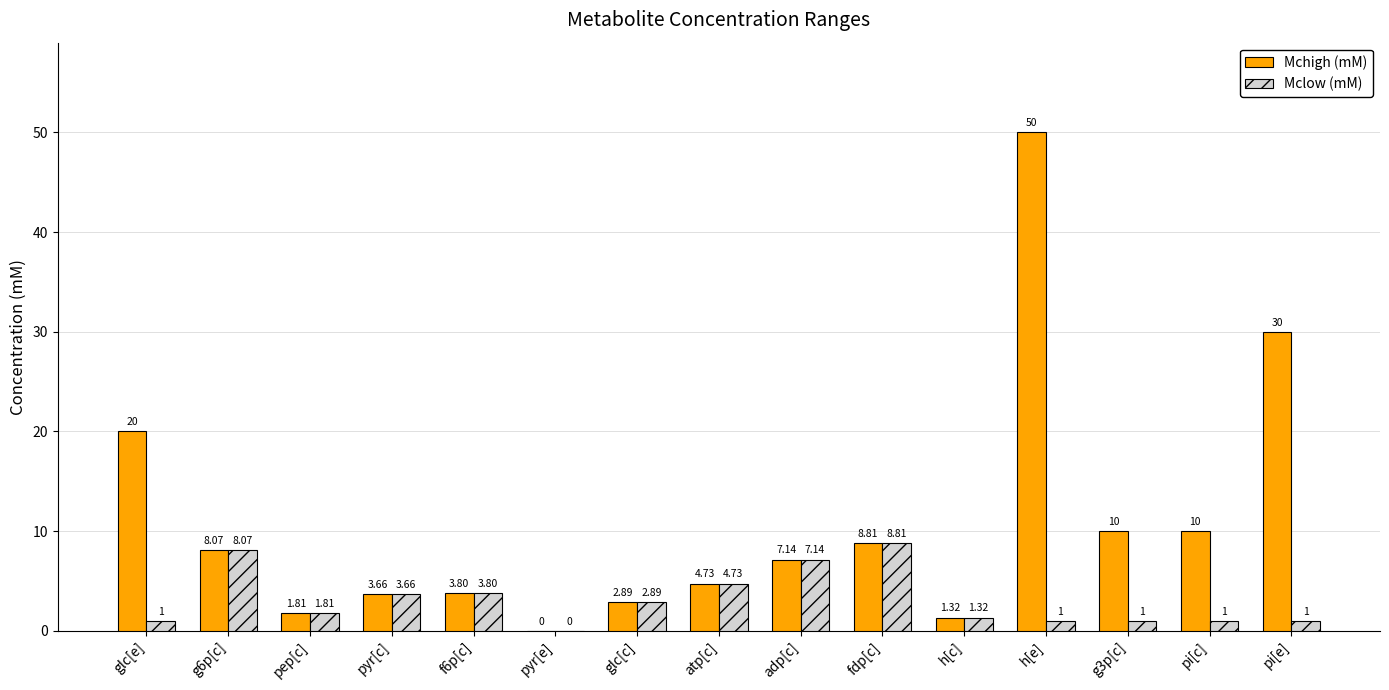

At which category is the sum across all series the highest?

h[e]